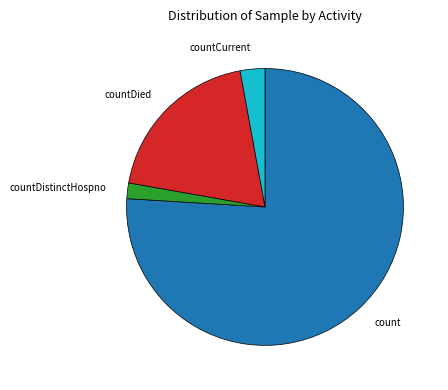

How many segments does this pie chart have?

4